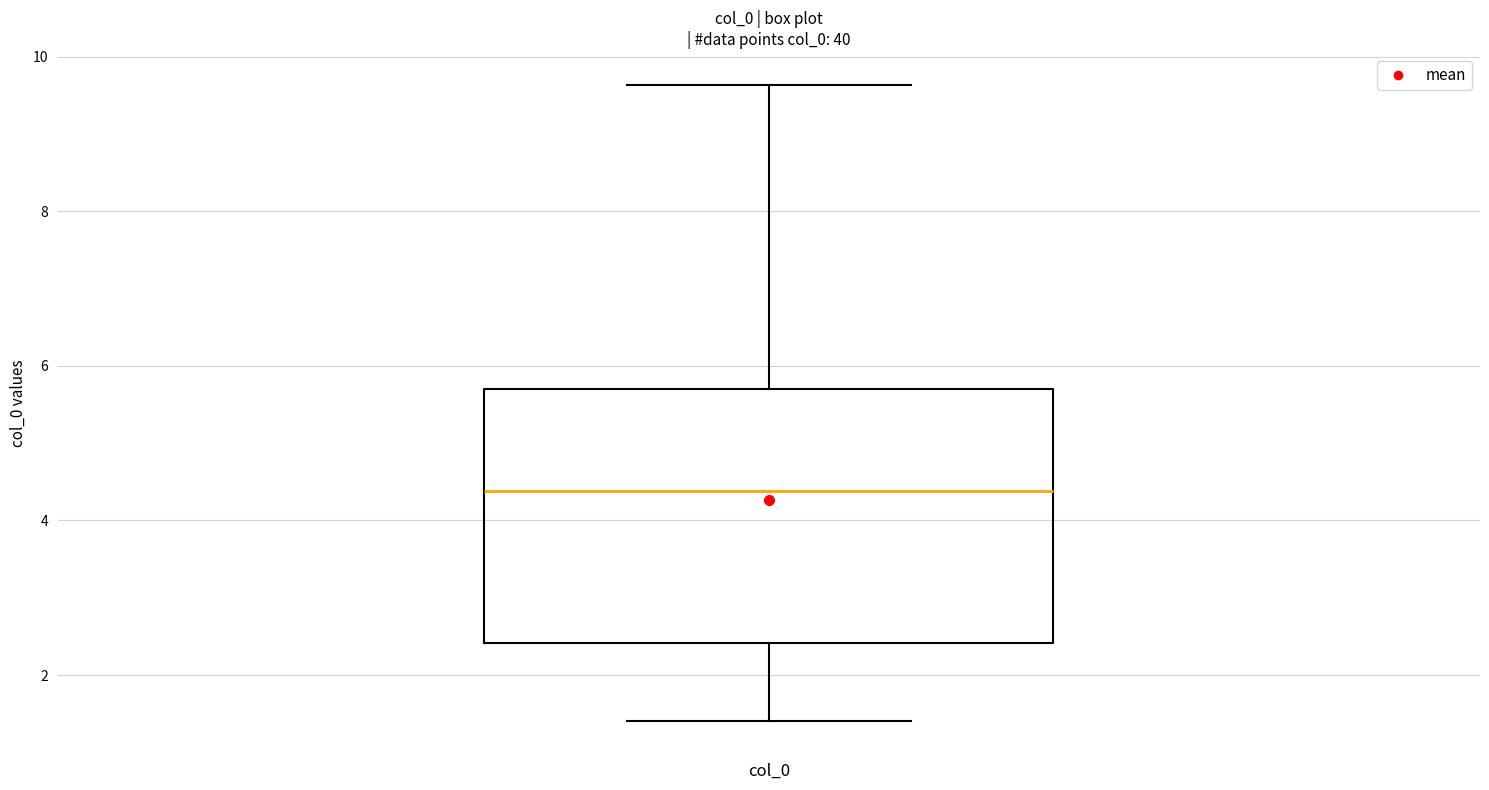

Read this box plot against the y-axis: the position of the median line, the range covered by the box, and the ends of both whiskers. The values are not printed on the chart, so give them approximately, as read against the axis.

median 4.4, box 2.4 to 5.6, whiskers 1.4 to 9.6